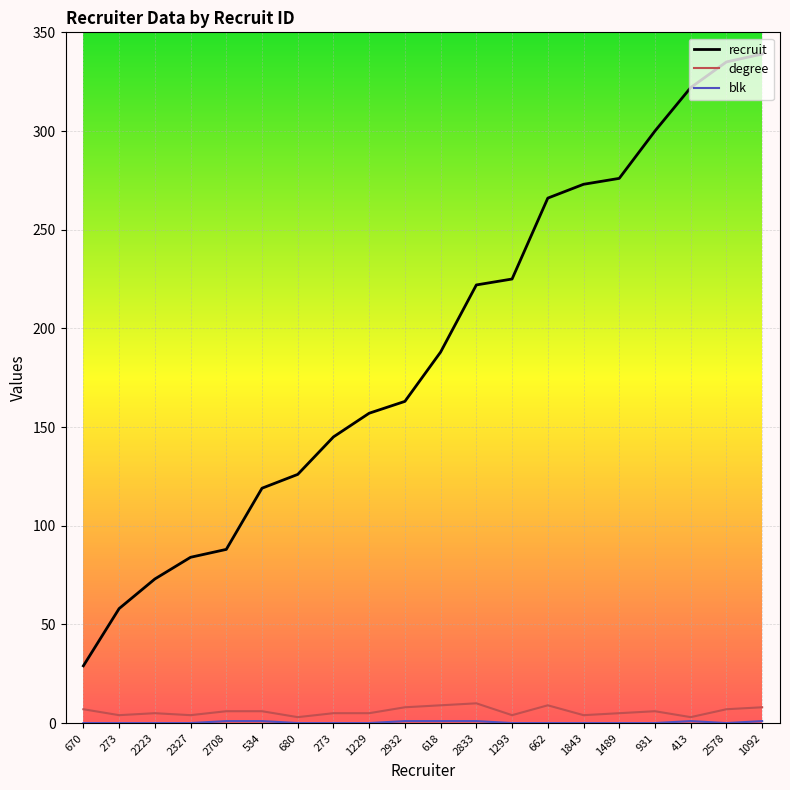

Does the chart display data point markers on the line(s)?

No